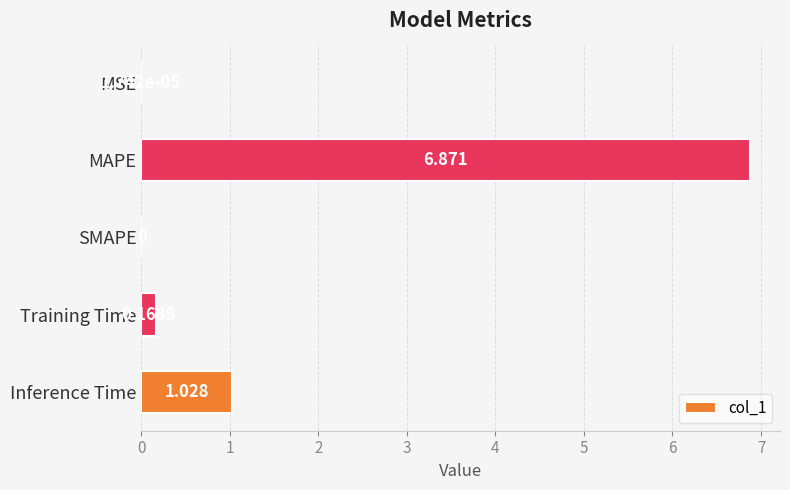

Which has a higher value, Inference Time or Training Time?

Inference Time